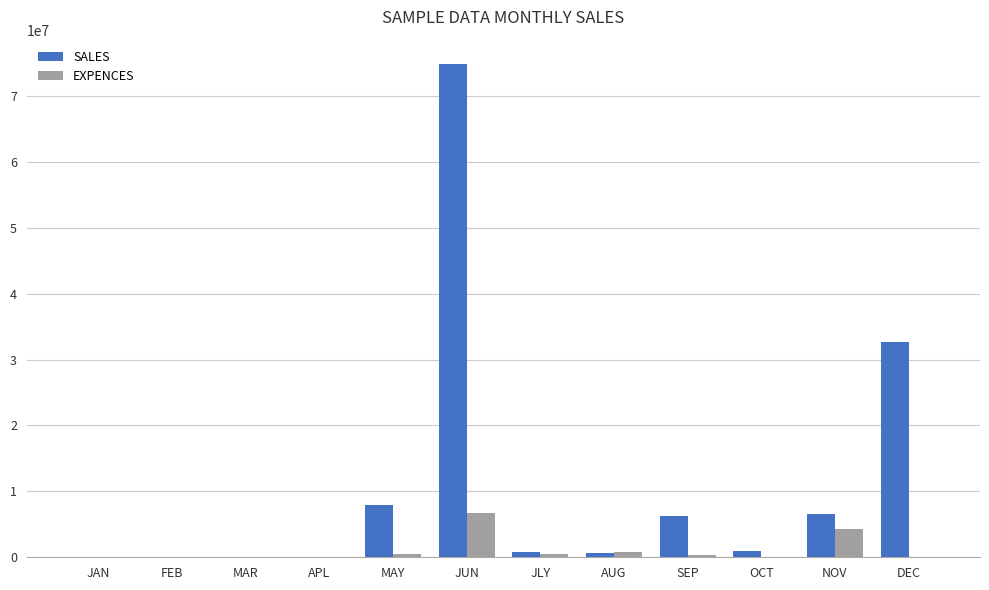

What value does the EXPENCES series have at APL?

34522